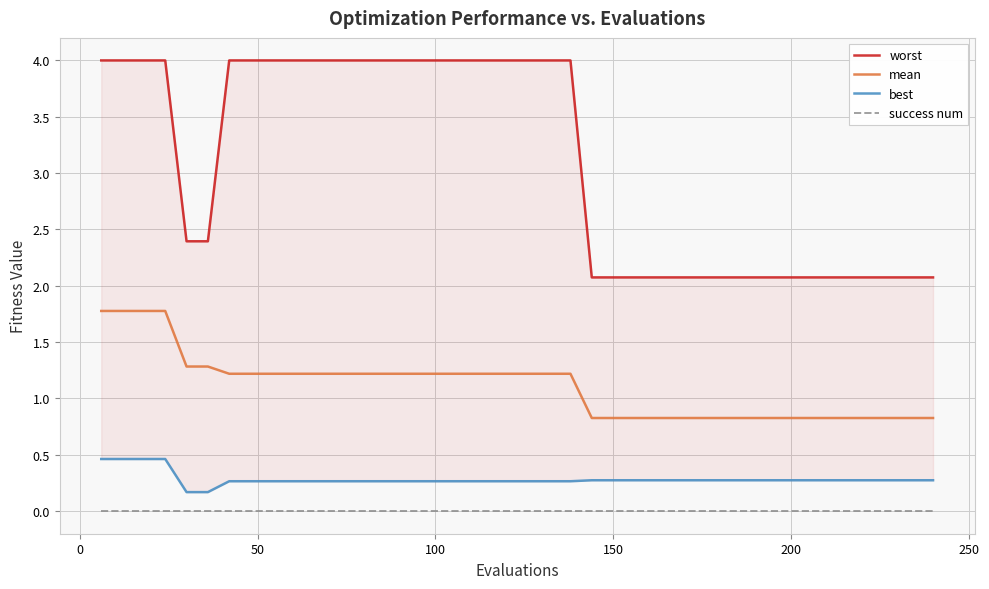

True or false: mean and success num cross at least once.

False